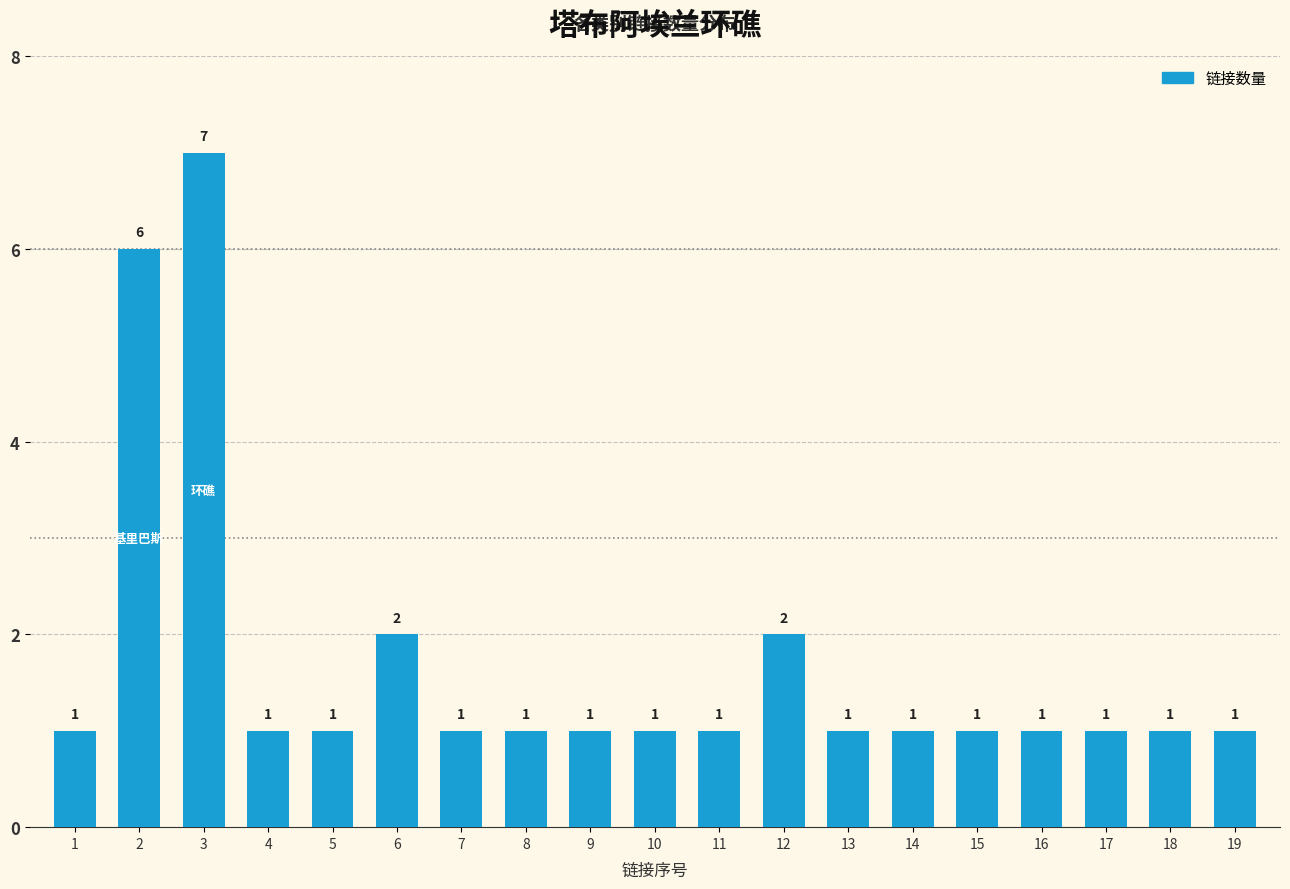

Count the number of data series in this chart.

1